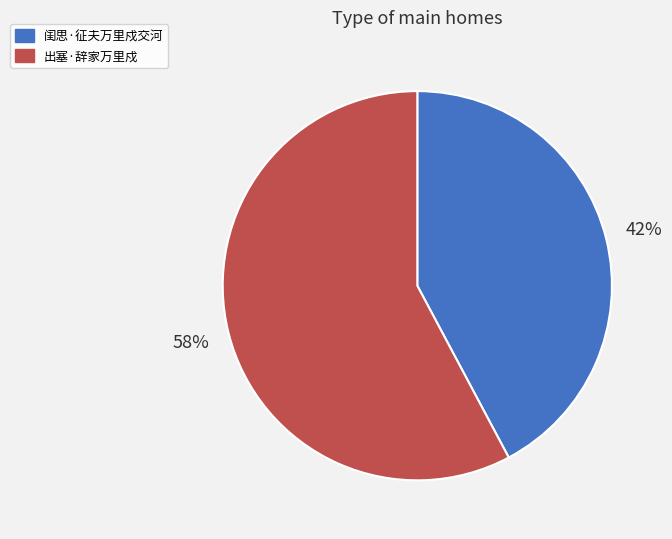

How many slices are in this pie chart?

2